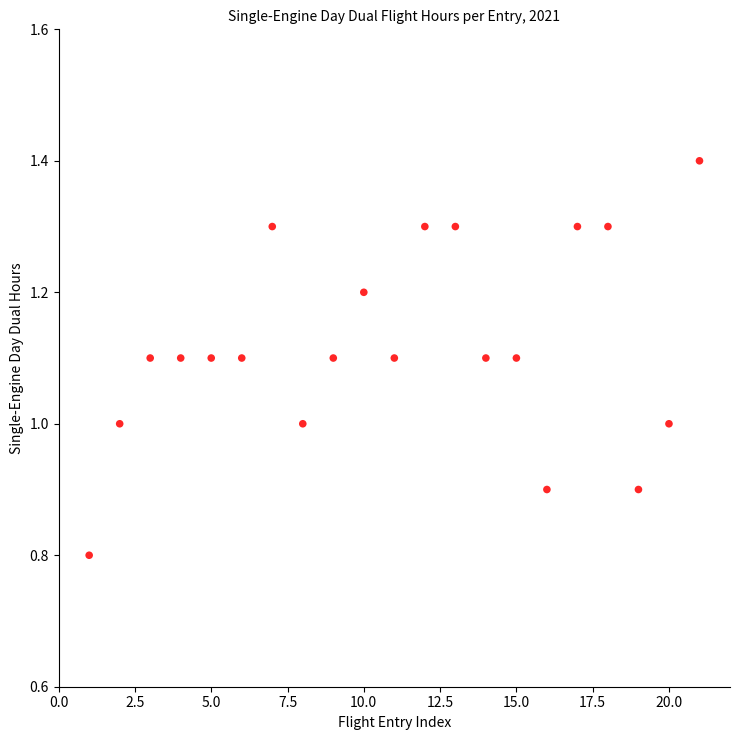

What is the range of Y values (max minus min)?

0.6